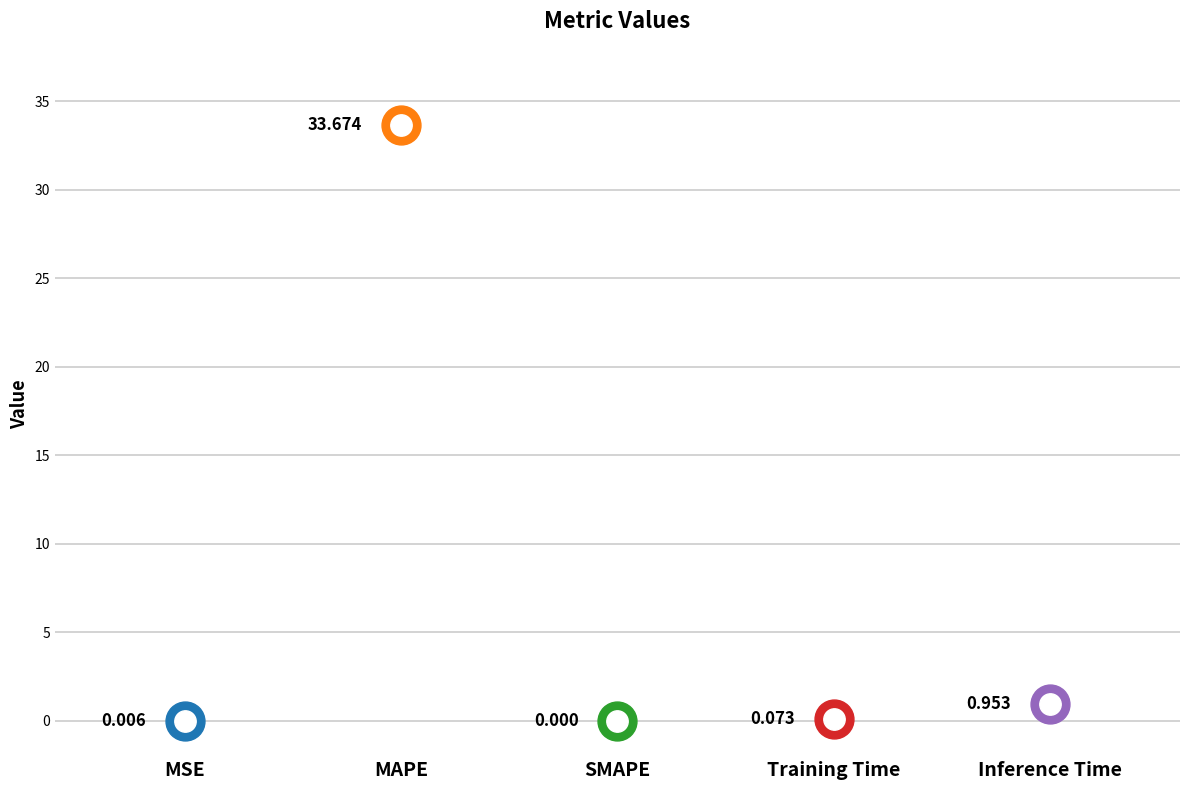

Between Inference Time and MSE, which is larger?

Inference Time